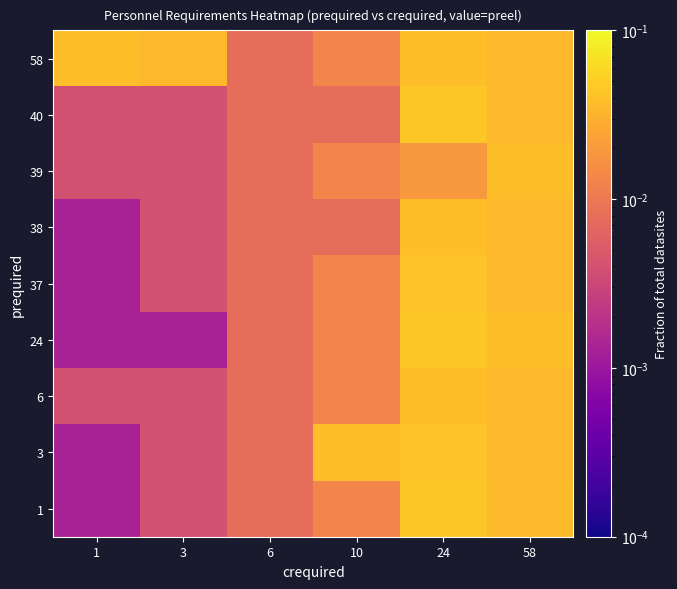

List the series in order of their peak value, highest first.

1, 24, 40, 3, 37, 6, 38, 39, 58